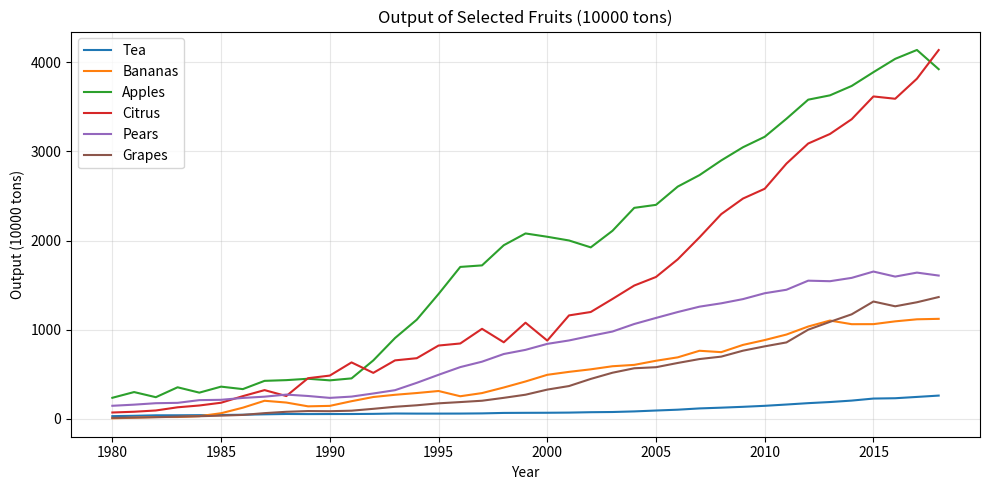

What is the highest value of the Apples series?

4139.0